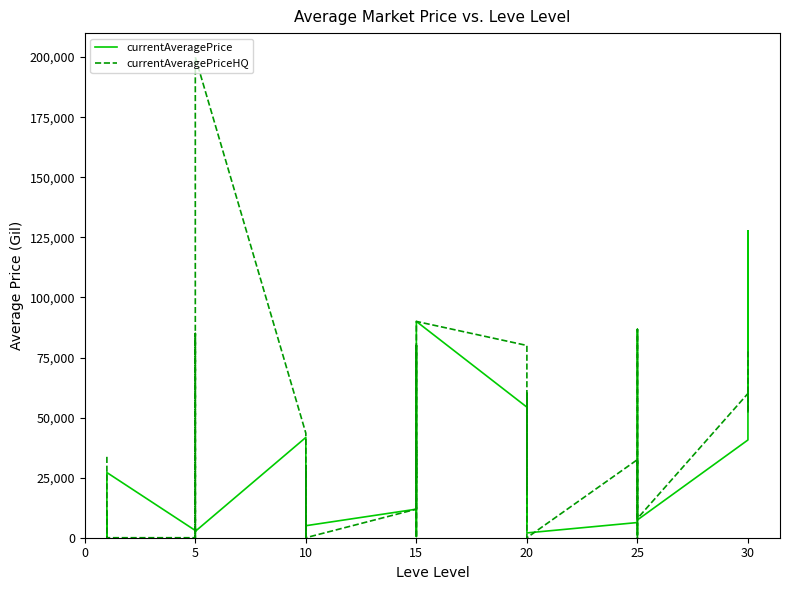

True or false: currentAveragePrice has a value of 33620.0 at 15.

False